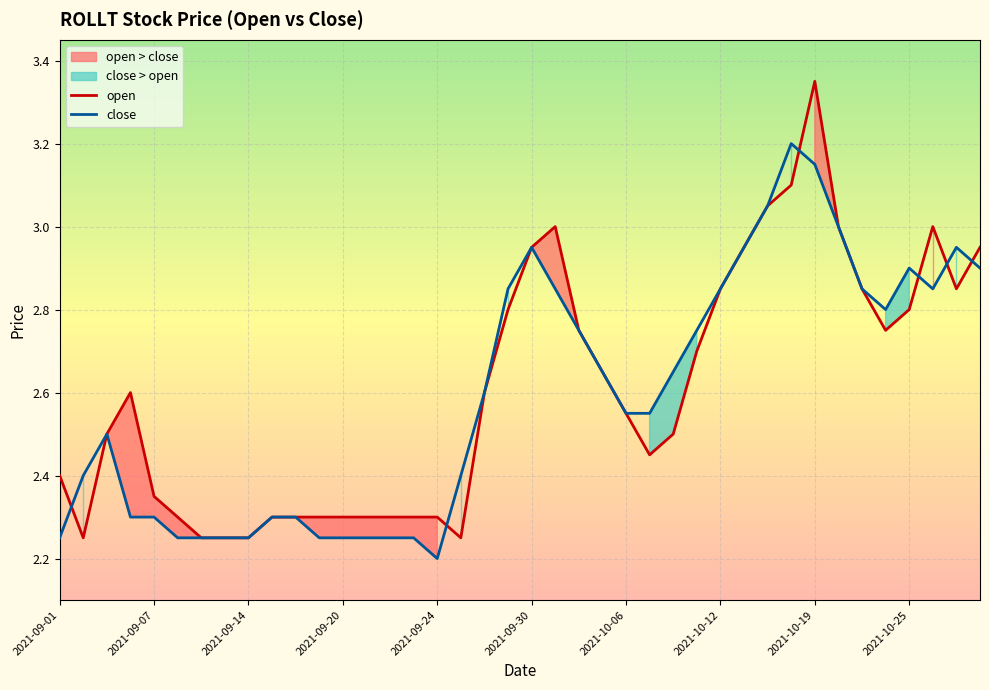

The value of close at 2021-09-15 is 1.4. True or false?

False